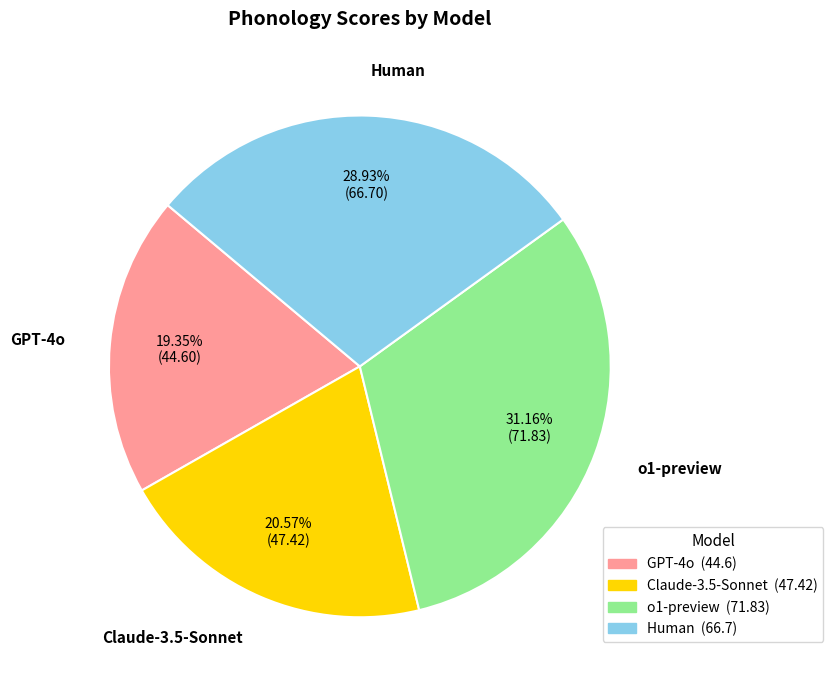

Which category has the biggest portion of the pie?

o1-preview